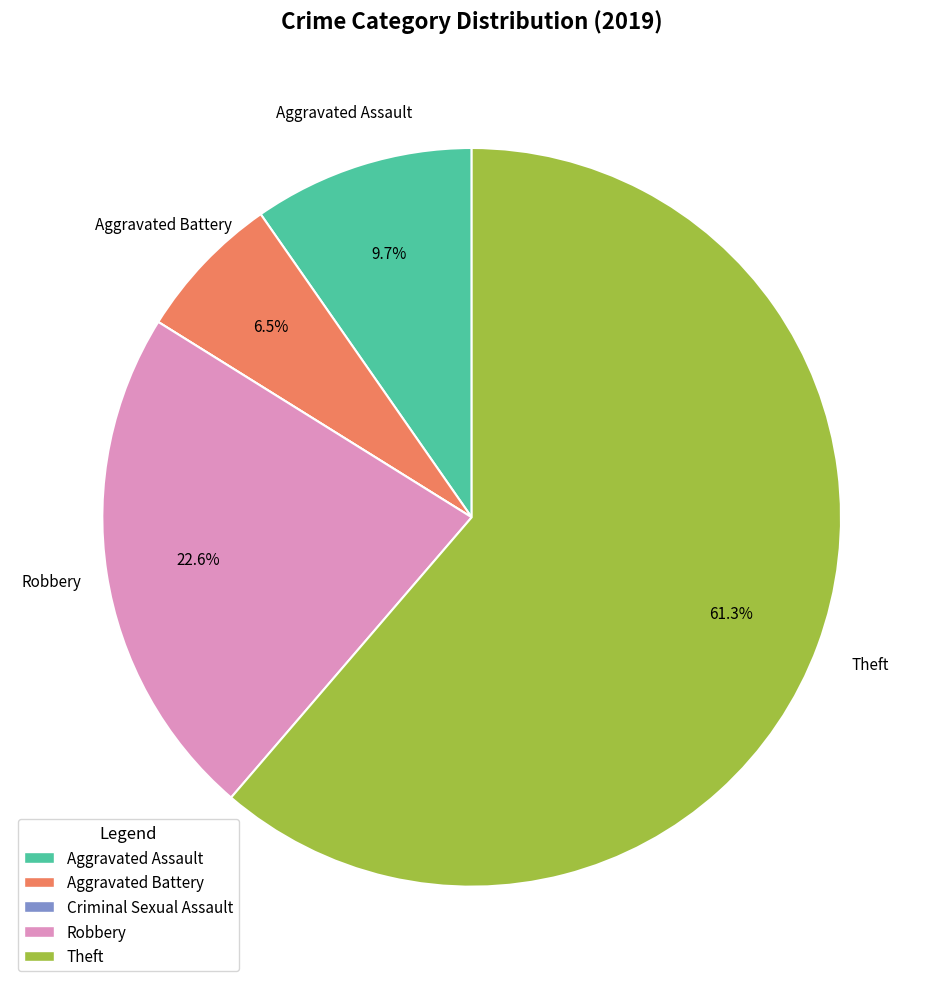

What is the ratio of the value at Theft to the value at Aggravated Assault?

6.3